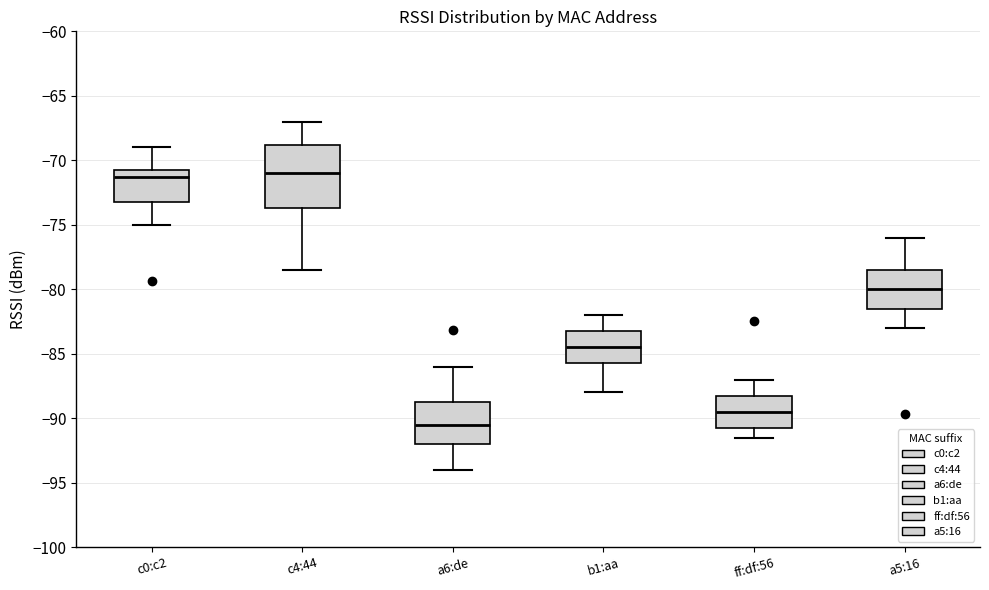

Where is the upper edge of the box for c4:44 on the y-axis? The values are not printed on the chart, so give them approximately, as read against the axis.

-69.0